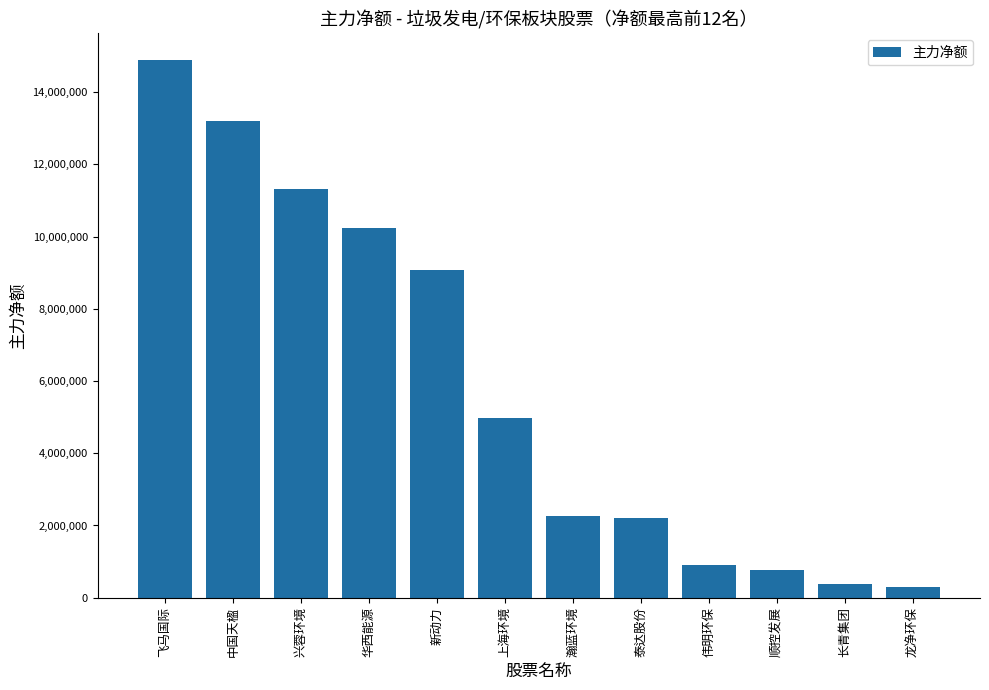

What position from the right is 中国天楹?

11